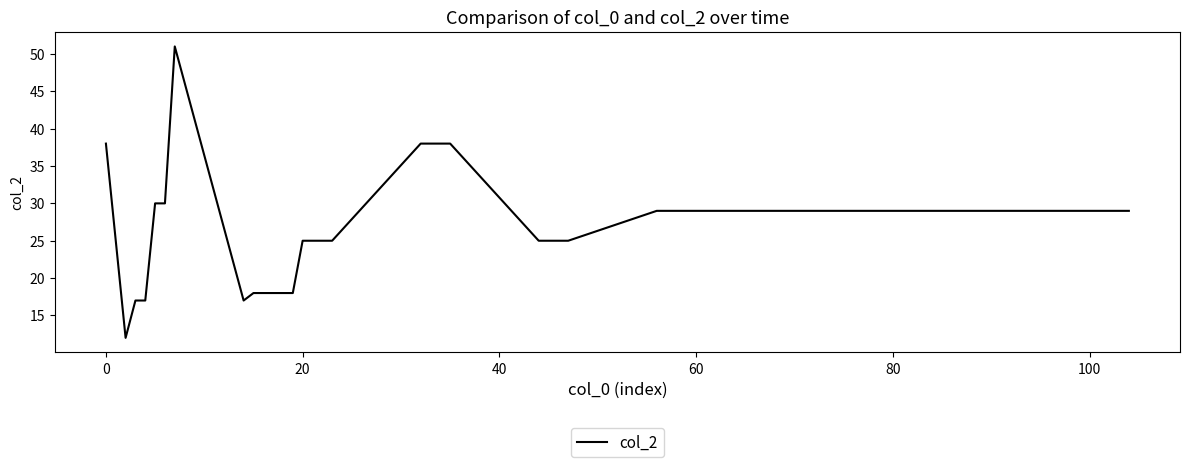

What is the minimum value shown in the chart?

12